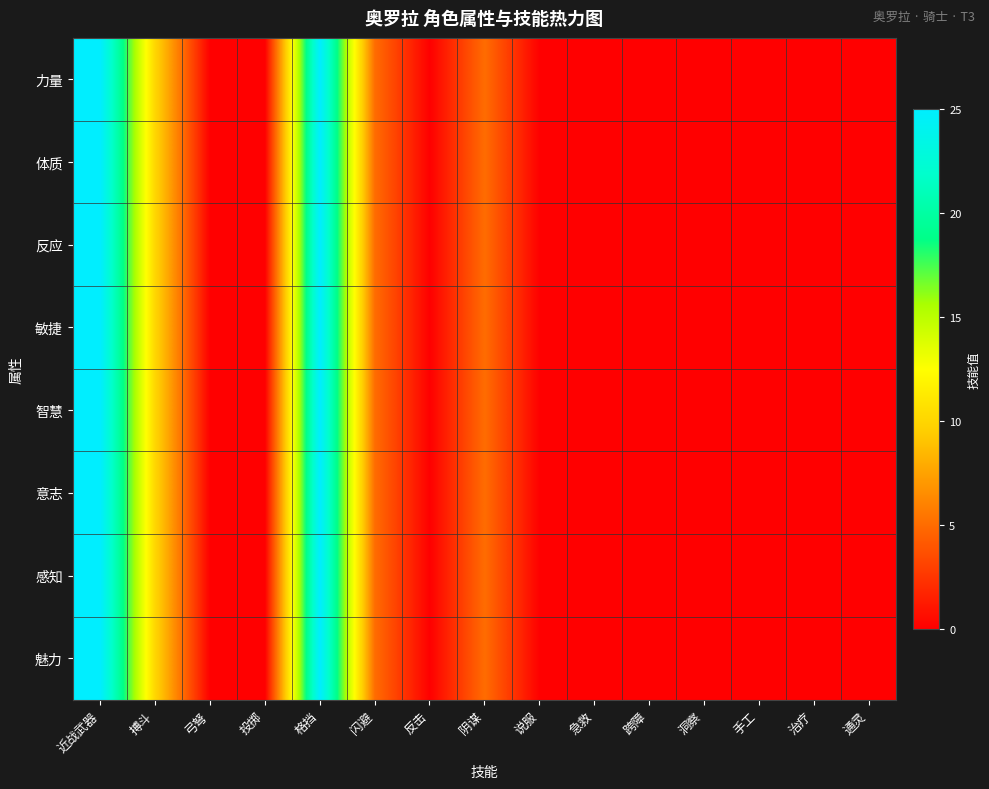

Which has a higher value, 弓弩 or 说服?

弓弩